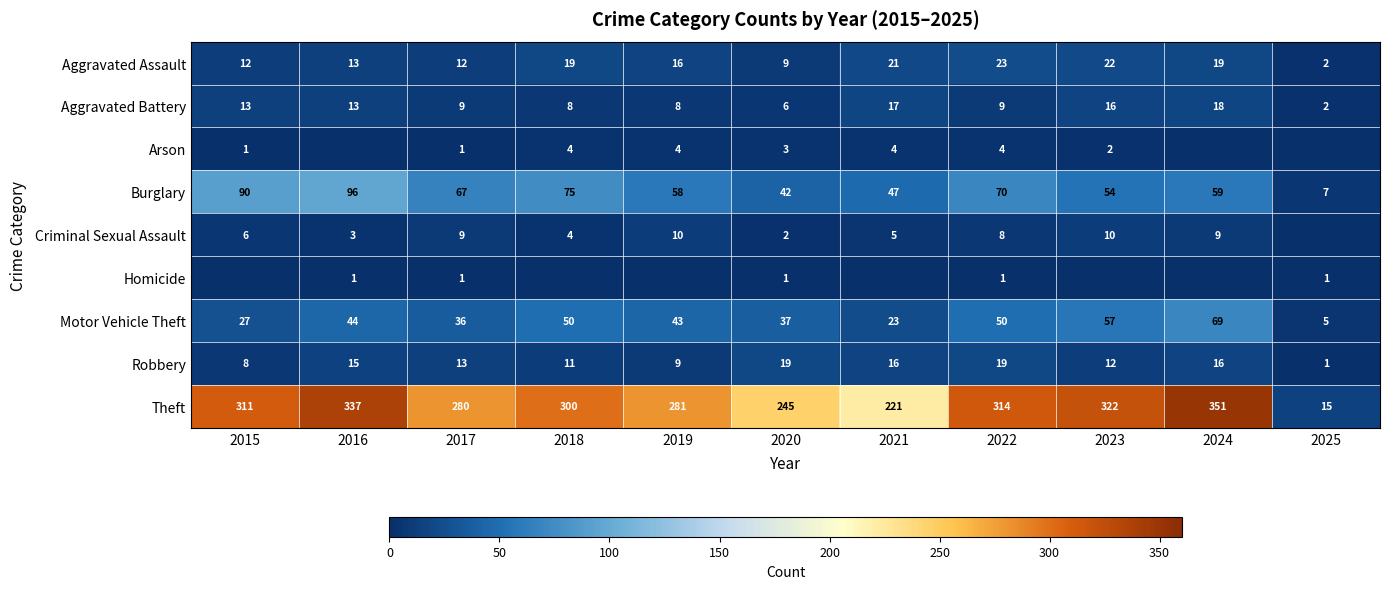

What is the minimum value for Motor Vehicle Theft?

5